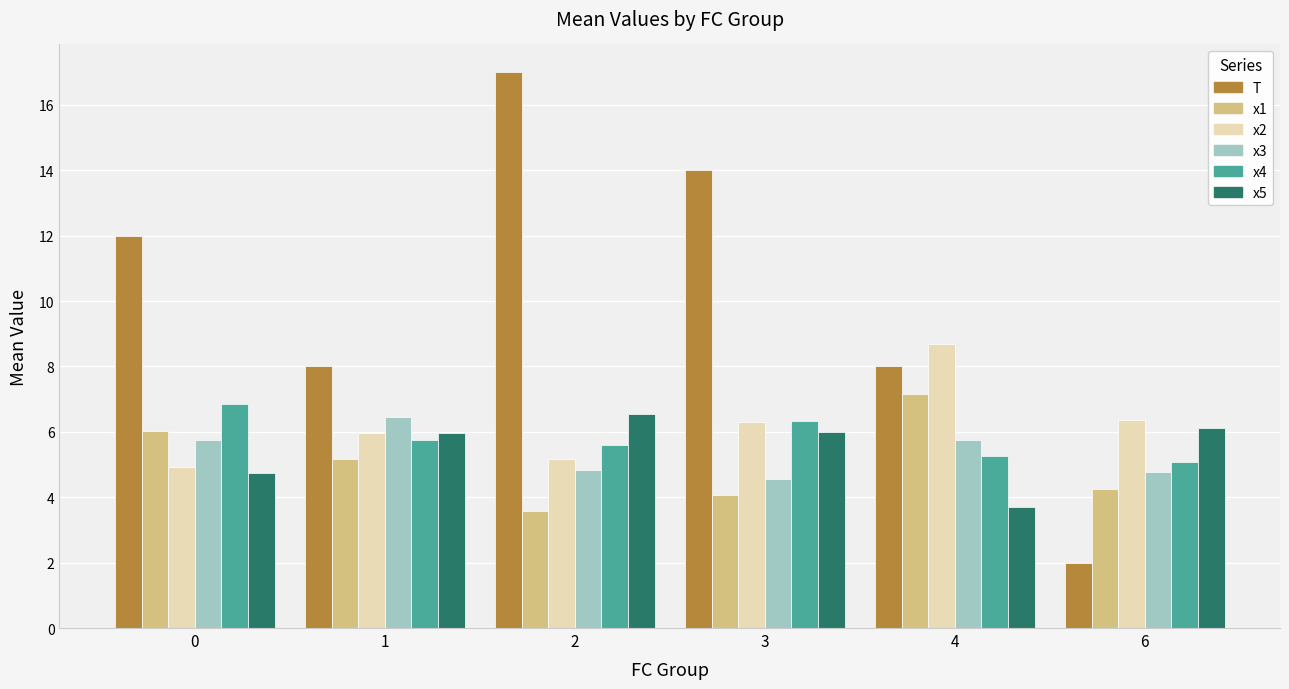

Which series has the largest range (max minus min)?

T